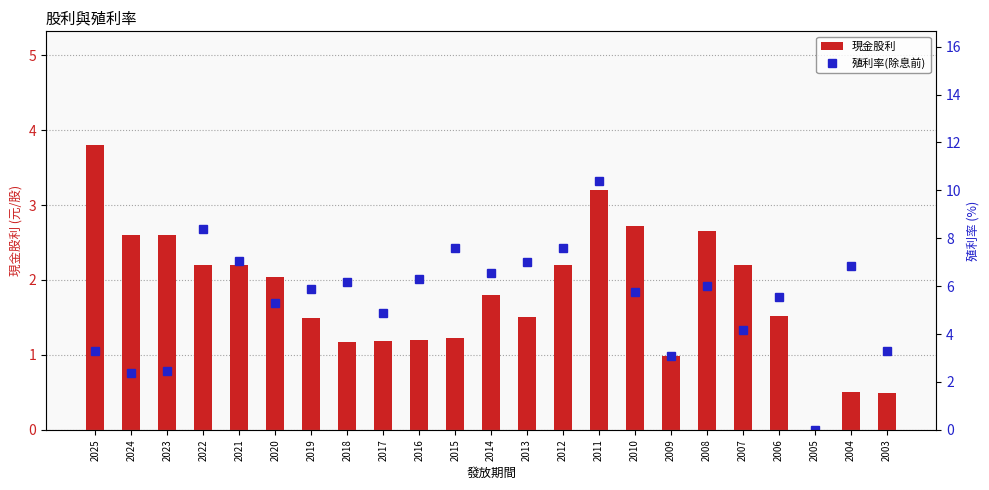

Which series has the largest total across all categories?

殖利率(除息前)